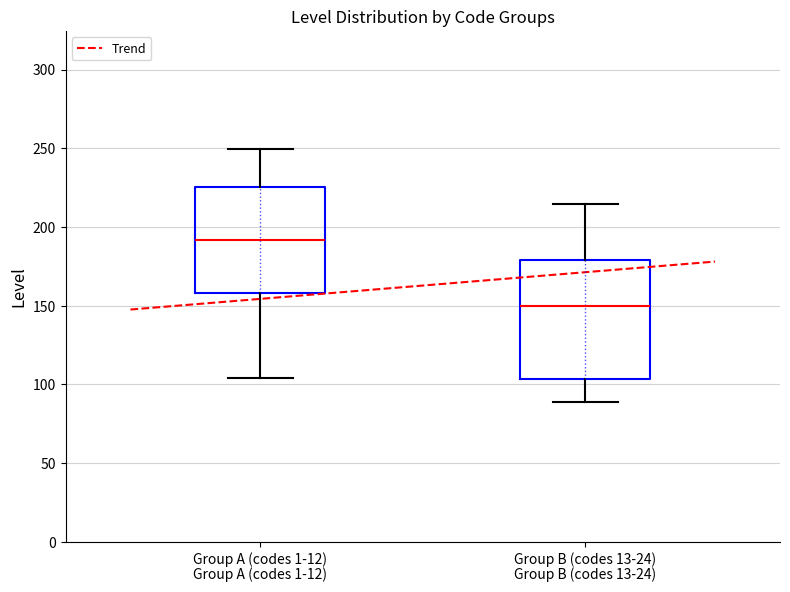

Where does the lower whisker of the box for Group B (codes 13-24) end on the y-axis? The values are not printed on the chart, so give them approximately, as read against the axis.

90